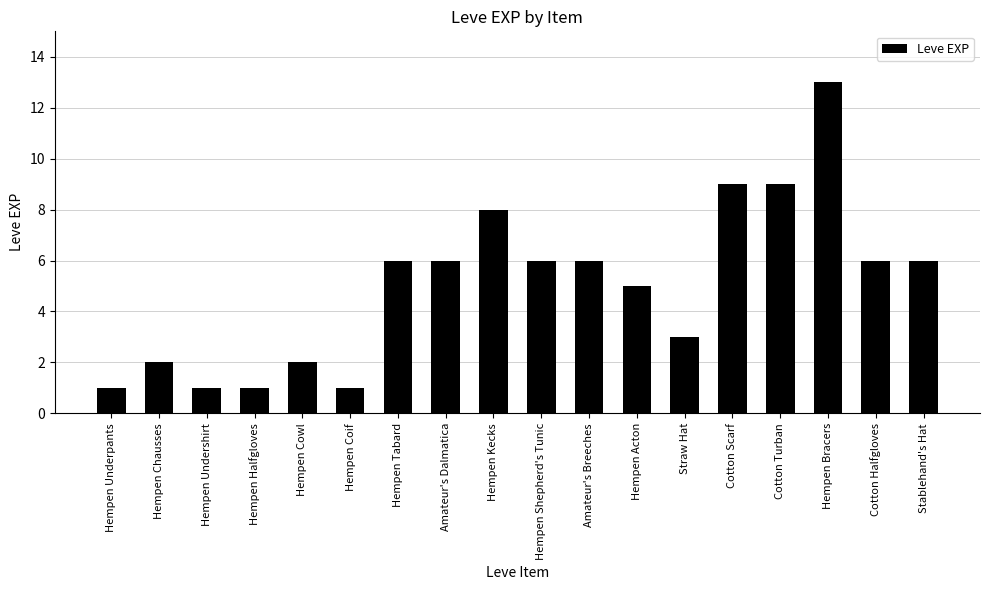

Reading left to right, list all the values displayed in this chart.

1	2	1	1	2	1	6	6	8	6	6	5	3	9	9	13	6	6